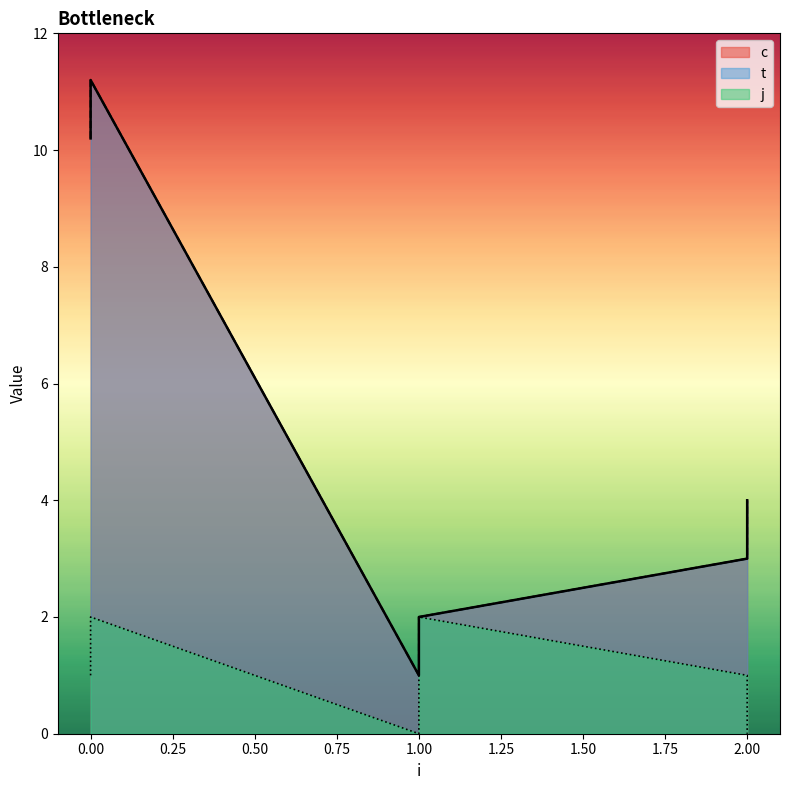

In j, how many points are lower than both neighbors (excluding endpoints)?

1